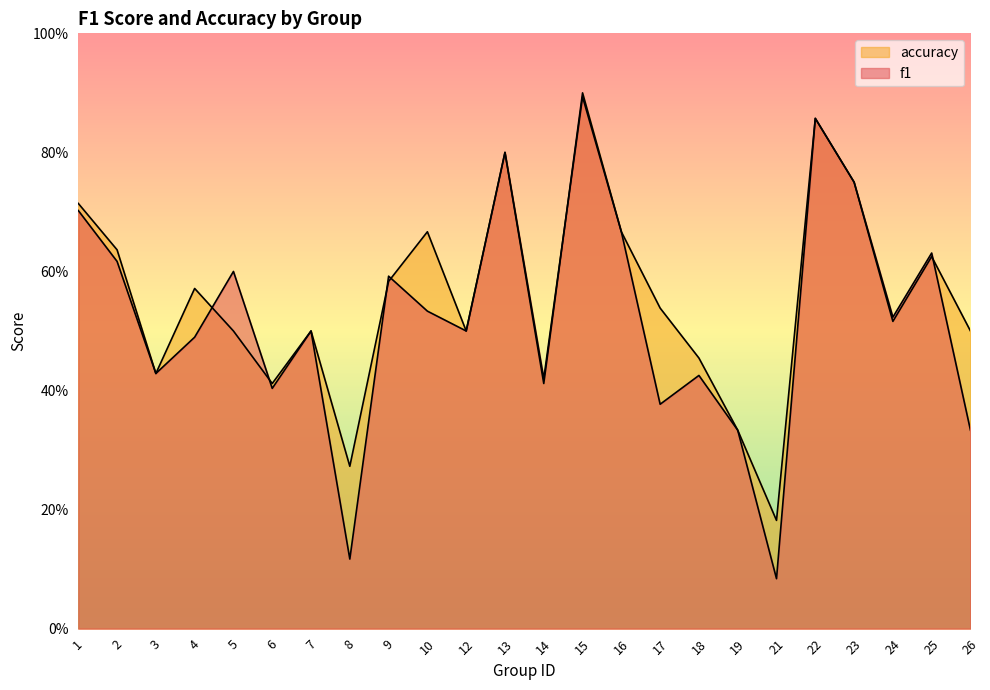

True or false: accuracy has more than 1 interior local peaks.

True